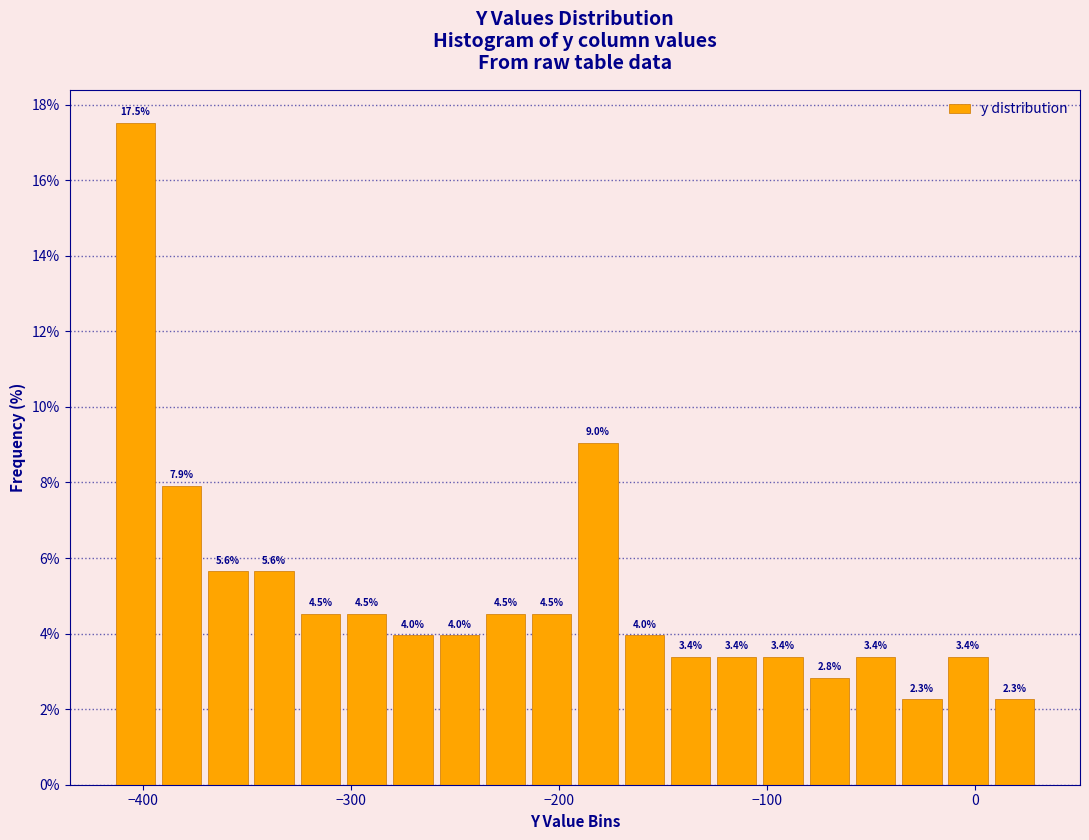

Around what value on the x-axis is the tallest bar? Give the approximate position of its centre, as read against the axis.

-400